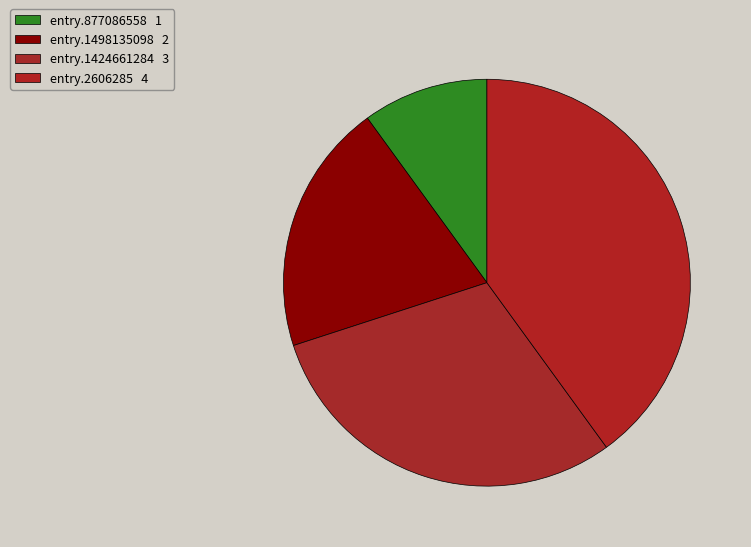

To the nearest percent, what is the difference between the entry.1498135098 and entry.1424661284 slice percentages?

10%